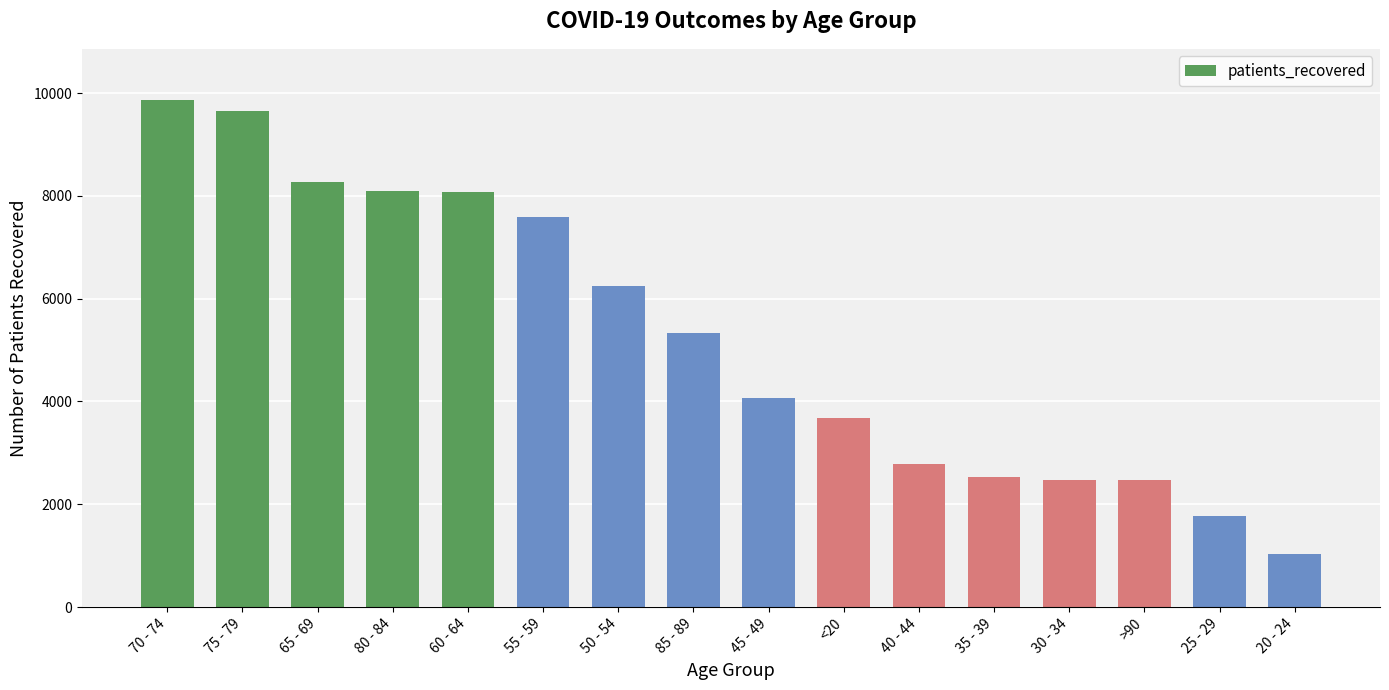

What is the label of the 5th bar from the left?

60 - 64